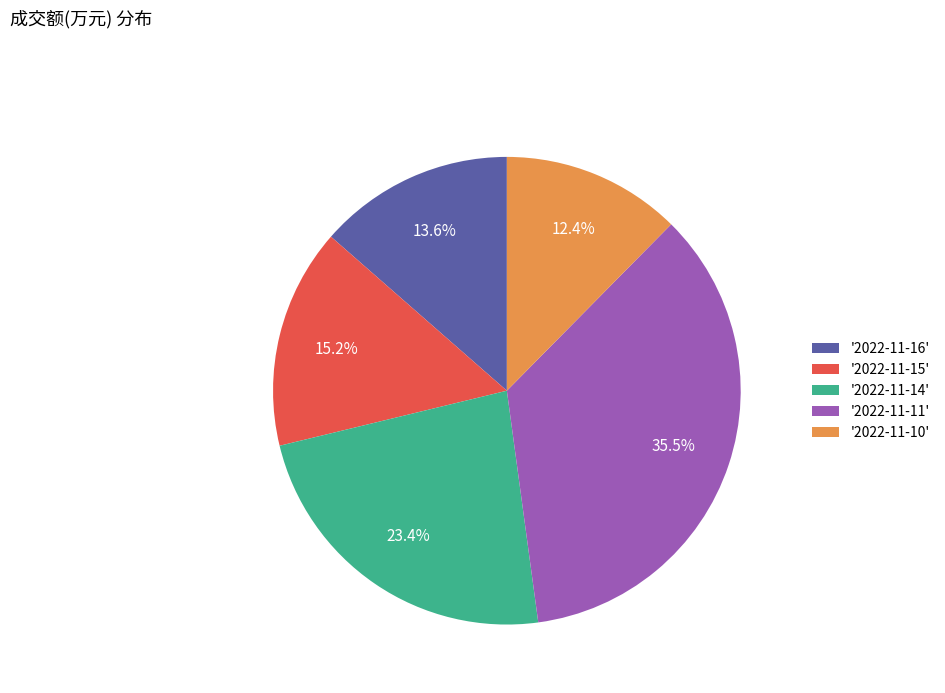

To the nearest percent, what is the difference between the largest and smallest slice percentages?

23%